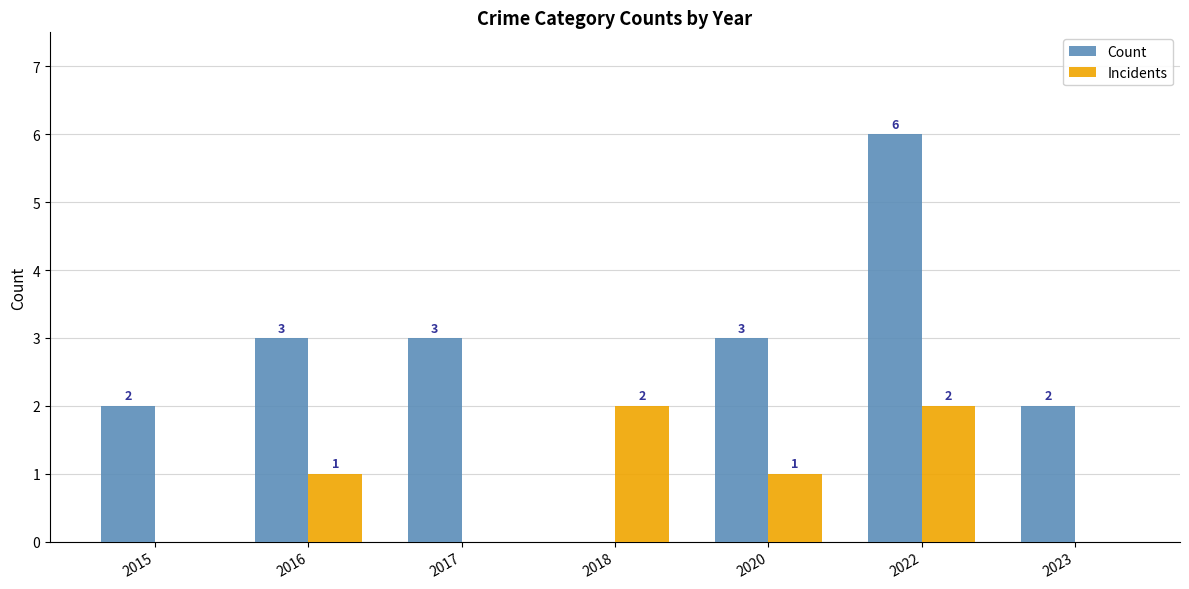

Reading left to right, extract all data points from this chart.

Count: 2015=2	2016=3	2017=3	2018=0	2020=3	2022=6	2023=2
Incidents: 2015=0	2016=1	2017=0	2018=2	2020=1	2022=2	2023=0